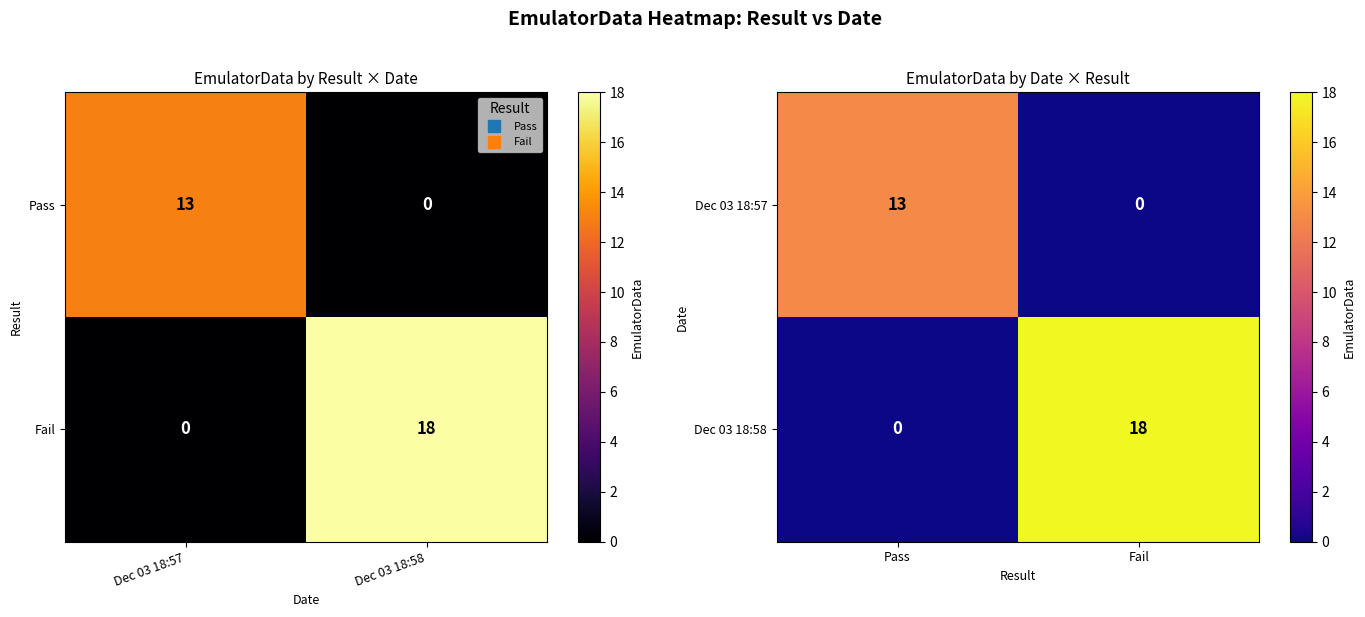

Which series changed the most between Pass and Fail?

Dec 03 18:58